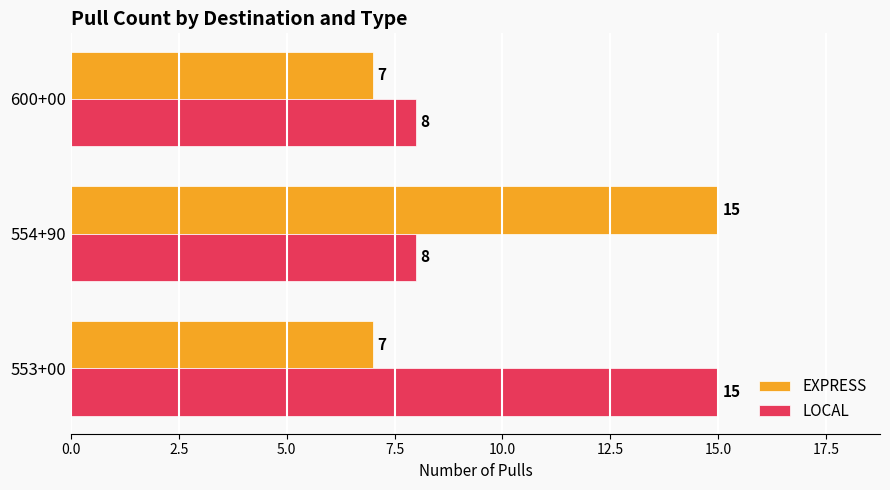

Is the value of LOCAL at 600+00 greater than the value of EXPRESS at 600+00?

Yes